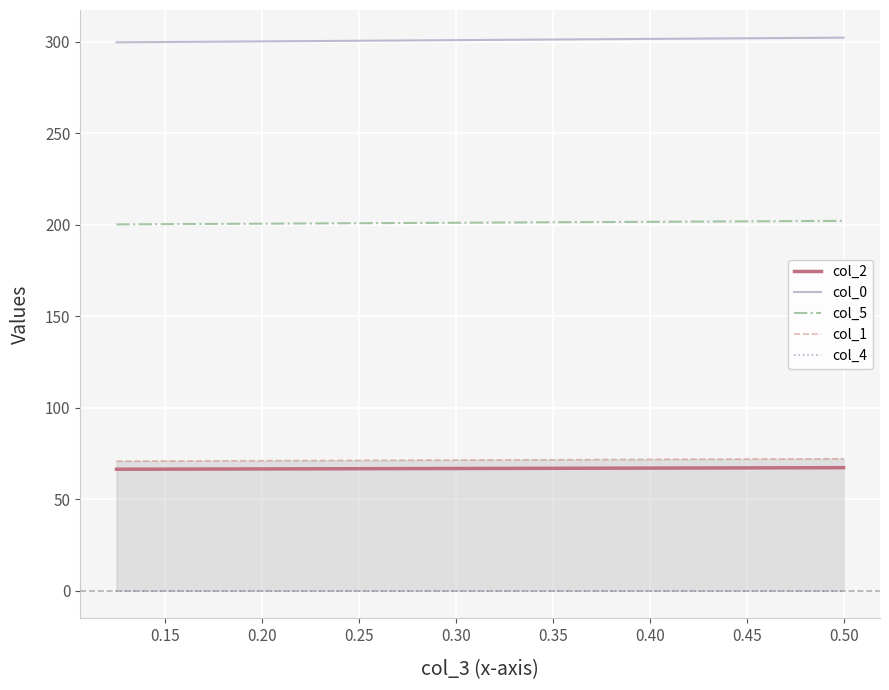

What is the sum of all col_5 values?

402.3